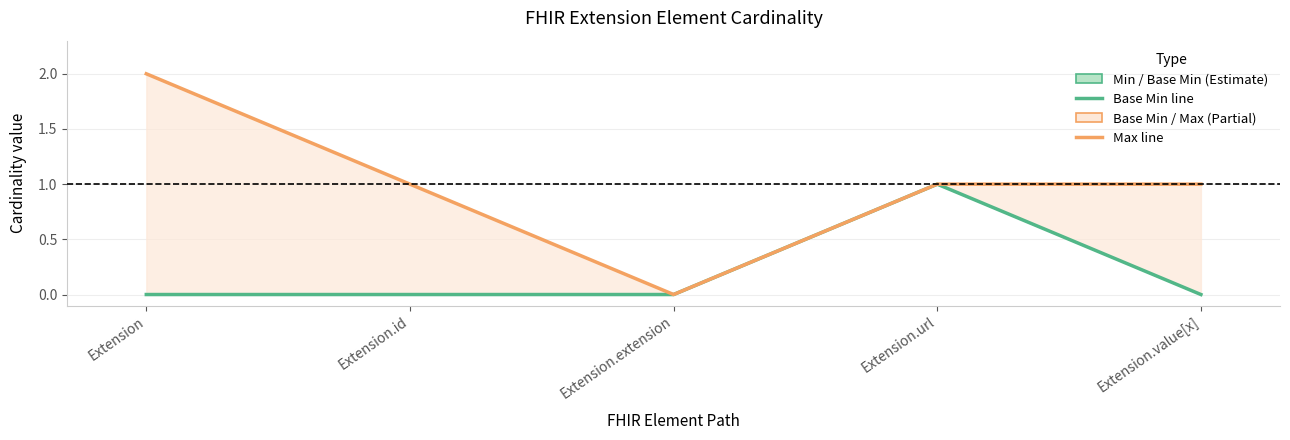

What is the total value across all series at Extension.id?

1